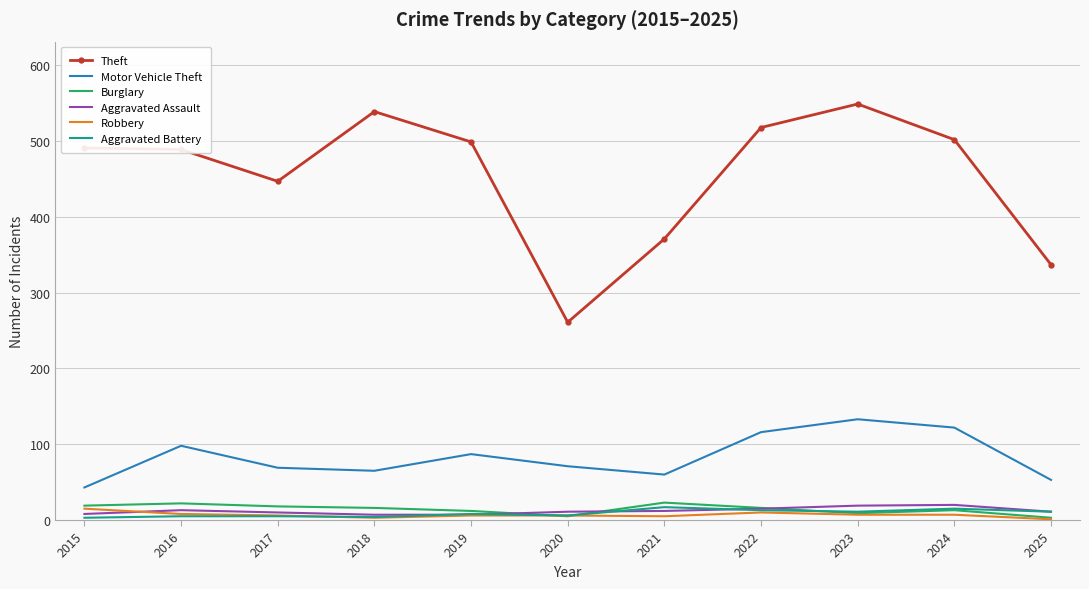

What is the highest value of the Robbery series?

15